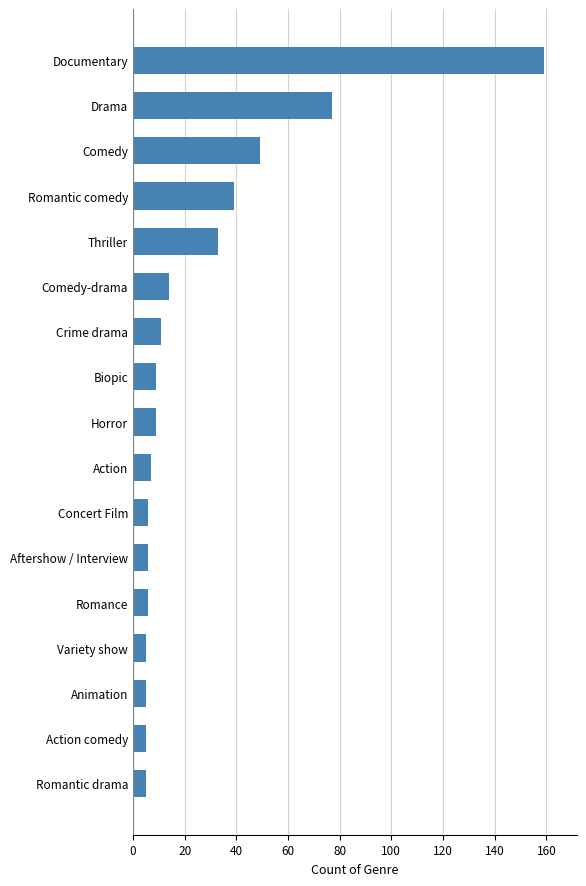

How many bars are there in total?

17